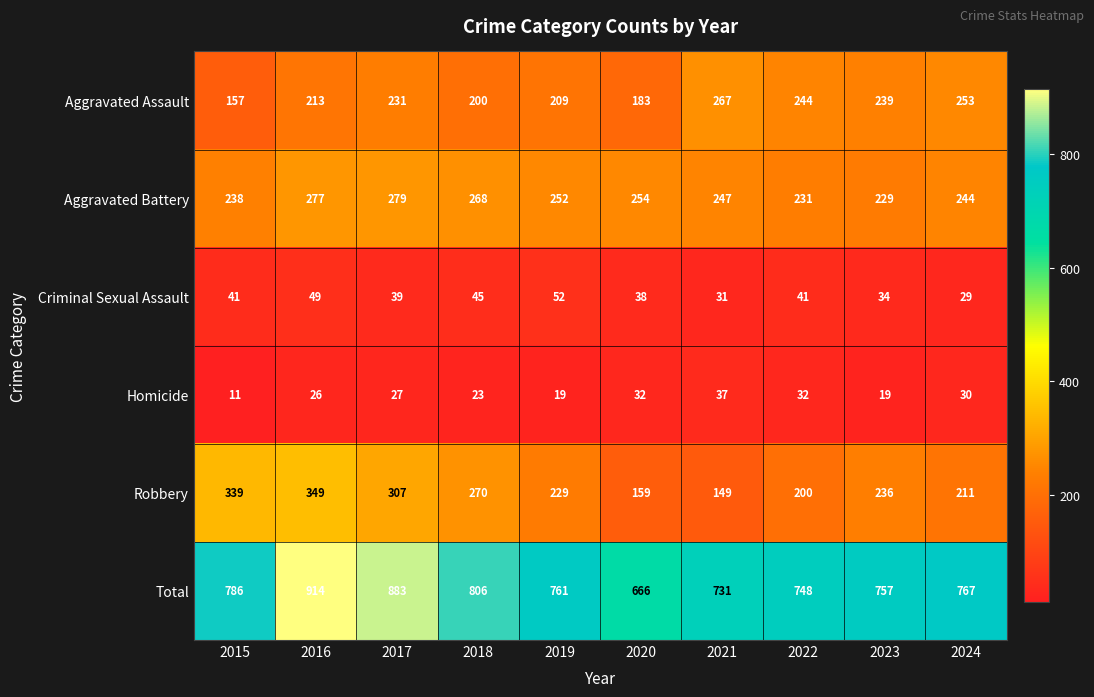

Which series has the largest total across all categories?

Total